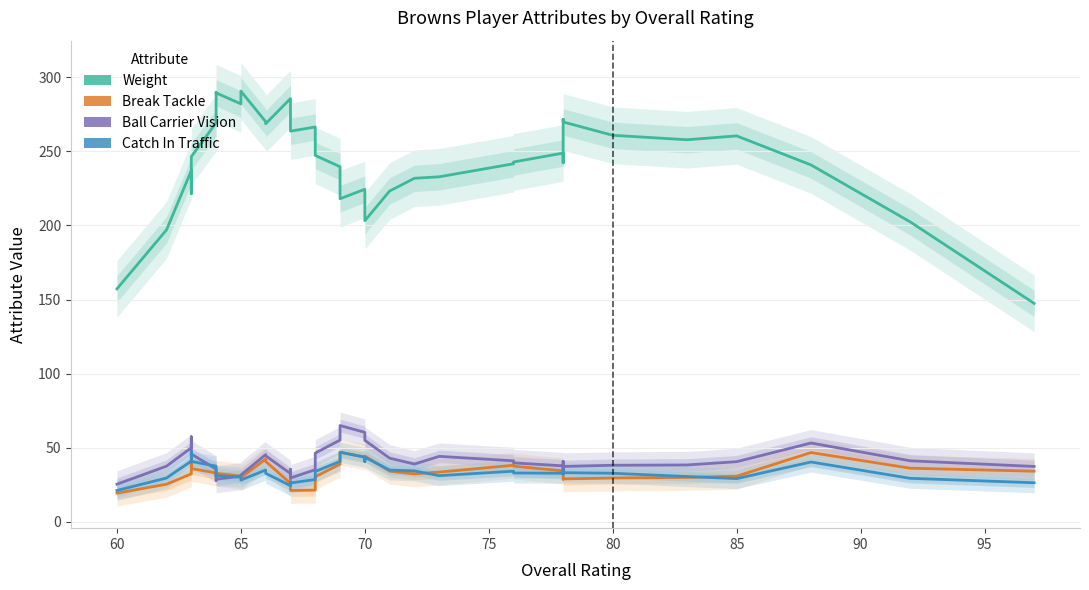

The value of Ball Carrier Vision at 17 is 20.4. True or false?

False